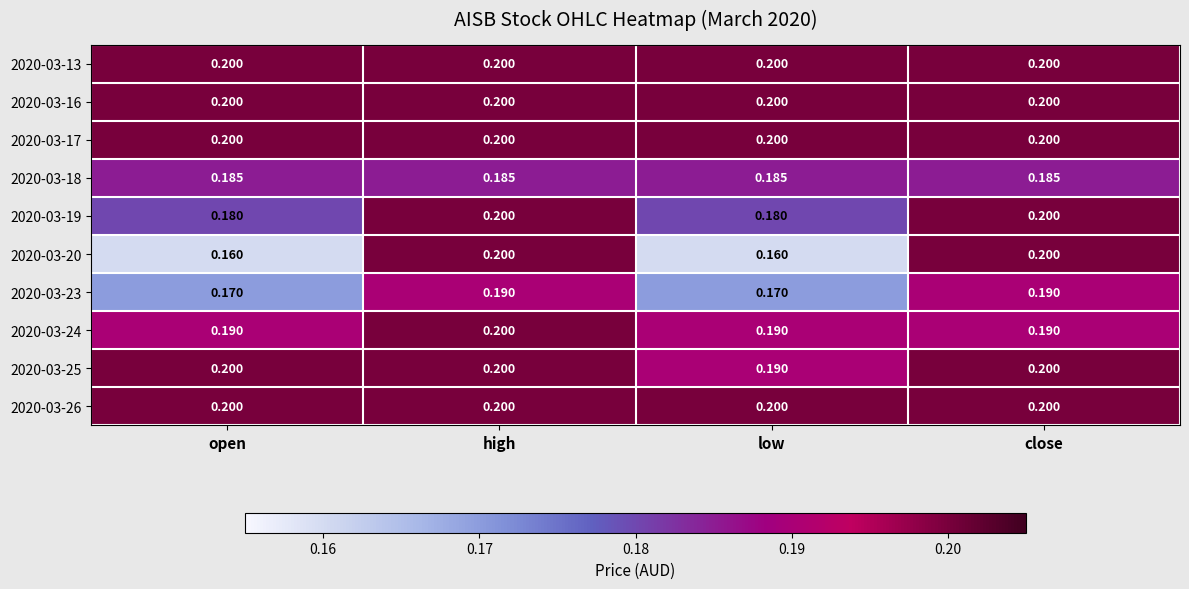

Reading right to left, what are all the values shown in this chart?

2020-03-13: close=0.2	low=0.2	high=0.2	open=0.2
2020-03-16: close=0.2	low=0.2	high=0.2	open=0.2
2020-03-17: close=0.2	low=0.2	high=0.2	open=0.2
2020-03-18: close=0.2	low=0.2	high=0.2	open=0.2
2020-03-19: close=0.2	low=0.2	high=0.2	open=0.2
2020-03-20: close=0.2	low=0.2	high=0.2	open=0.2
2020-03-23: close=0.2	low=0.2	high=0.2	open=0.2
2020-03-24: close=0.2	low=0.2	high=0.2	open=0.2
2020-03-25: close=0.2	low=0.2	high=0.2	open=0.2
2020-03-26: close=0.2	low=0.2	high=0.2	open=0.2